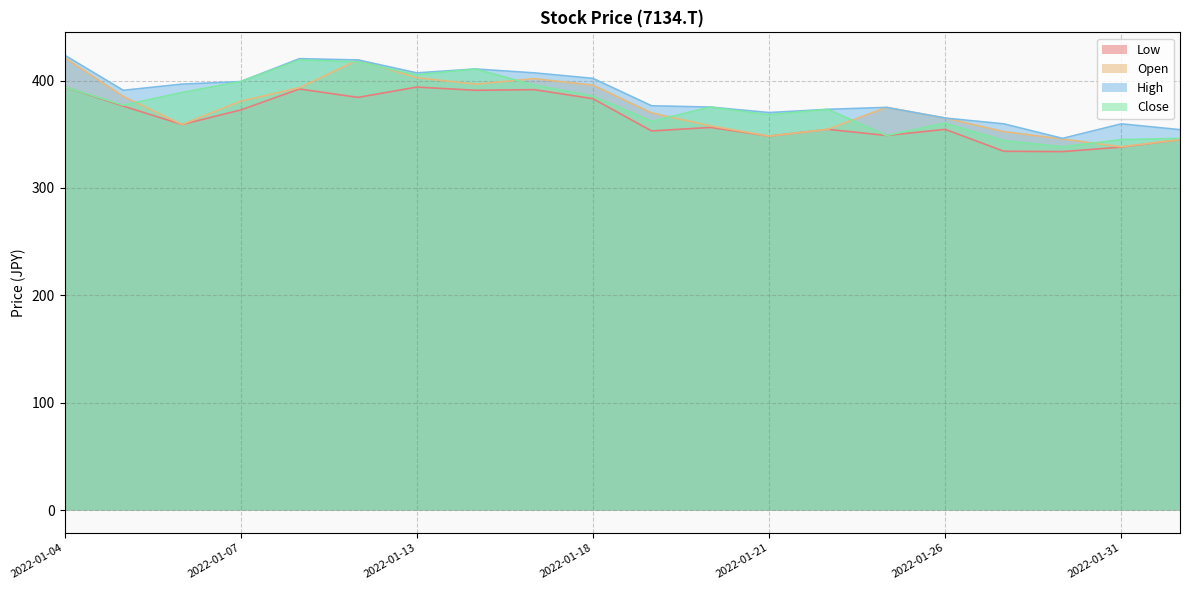

At which category does Open reach its first local valley?

2022-01-06